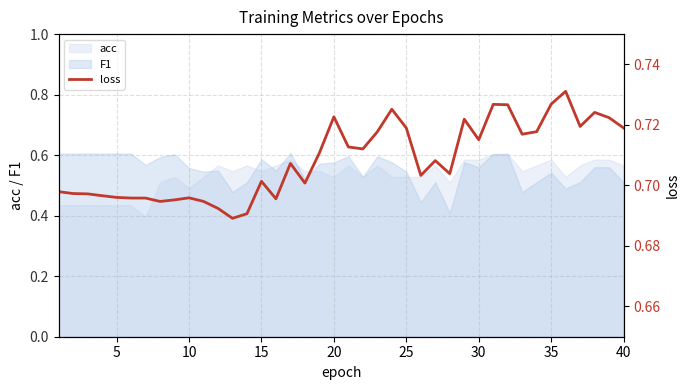

Reading left to right, extract all data points from this chart.

0.7	0.7	0.7	0.7	0.7	0.7	0.7	0.7	0.7	0.7	0.7	0.7	0.7	0.7	0.7	0.7	0.7	0.7	0.7	0.7	0.7	0.7	0.7	0.7	0.7	0.7	0.7	0.7	0.7	0.7	0.7	0.7	0.7	0.7	0.7	0.7	0.7	0.7	0.7	0.7